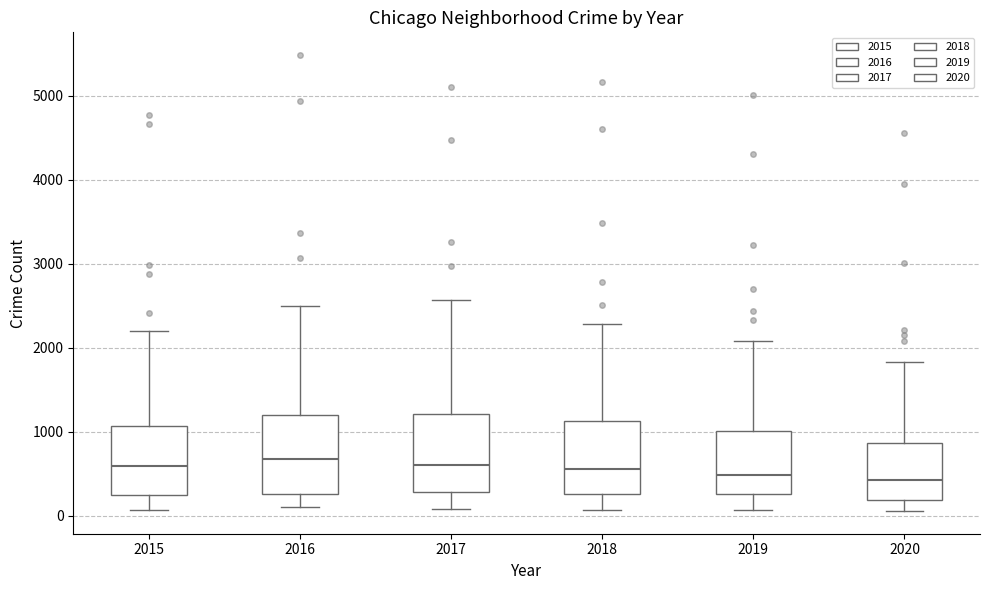

Reading left to right, read every box against the y-axis: the position of its median line, the range the box covers, and the ends of its whiskers. The values are not printed on the chart, so give them approximately, as read against the axis.

2015: median 600, box 300 to 1100, whiskers 100 to 2200
2016: median 700, box 300 to 1200, whiskers 100 to 2500
2017: median 600, box 300 to 1200, whiskers 100 to 2600
2018: median 600, box 300 to 1100, whiskers 100 to 2300
2019: median 500, box 300 to 1000, whiskers 100 to 2100
2020: median 400, box 200 to 900, whiskers 100 to 1800